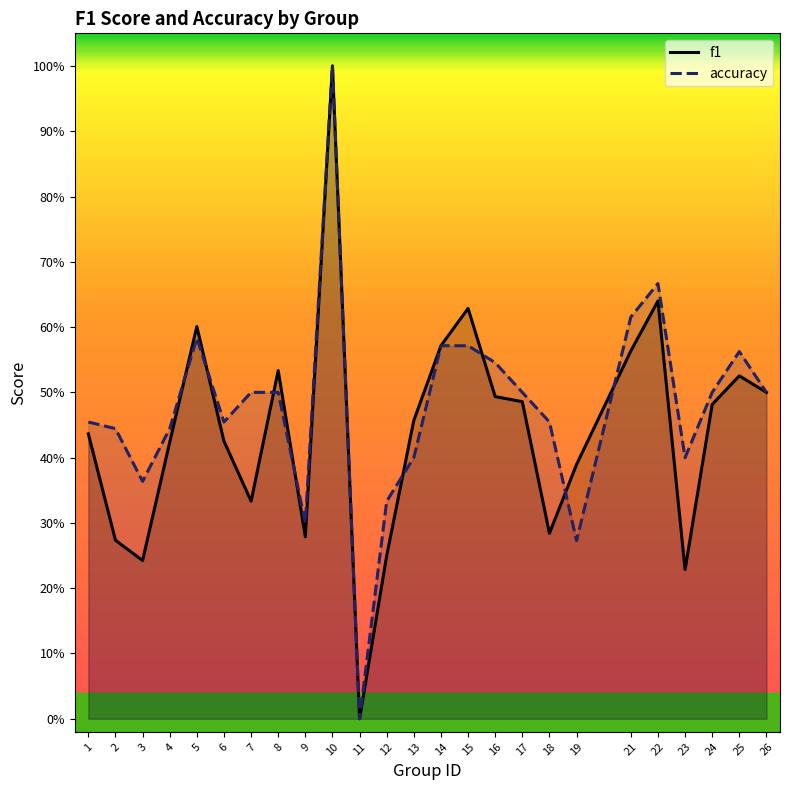

How many categories are shown in the chart?

25